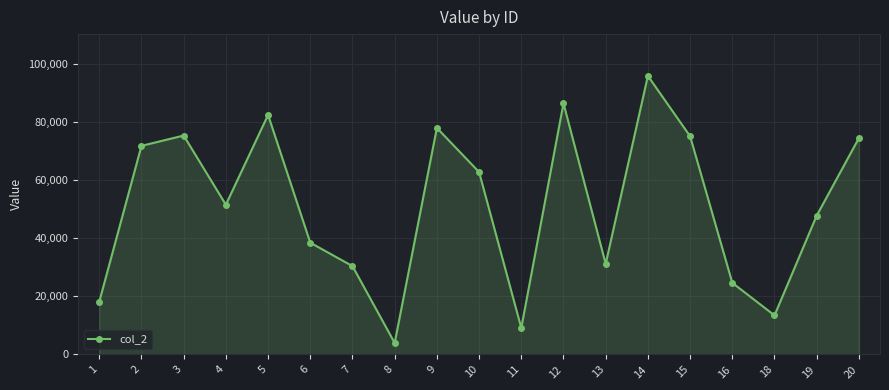

Where does the data first go above 51563?

2